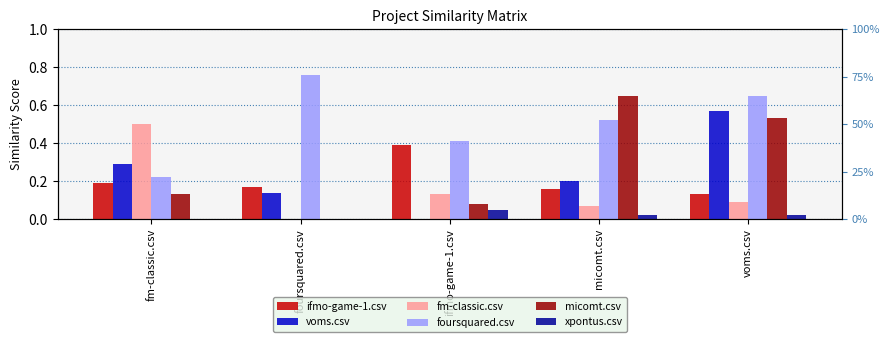

True or false: voms.csv has a value of 0.3 at fm-classic.csv.

True